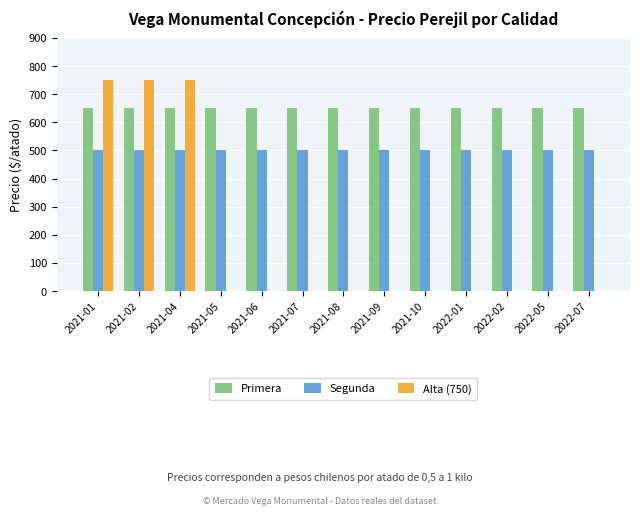

Reading left to right, what are all the values shown in this chart?

Primera: 2021-01=650	2021-02=650	2021-04=650	2021-05=650	2021-06=650	2021-07=650	2021-08=650	2021-09=650	2021-10=650	2022-01=650	2022-02=650	2022-05=650	2022-07=650
Segunda: 2021-01=500	2021-02=500	2021-04=500	2021-05=500	2021-06=500	2021-07=500	2021-08=500	2021-09=500	2021-10=500	2022-01=500	2022-02=500	2022-05=500	2022-07=500
Alta (750): 2021-01=750	2021-02=750	2021-04=750	2021-05=0	2021-06=0	2021-07=0	2021-08=0	2021-09=0	2021-10=0	2022-01=0	2022-02=0	2022-05=0	2022-07=0